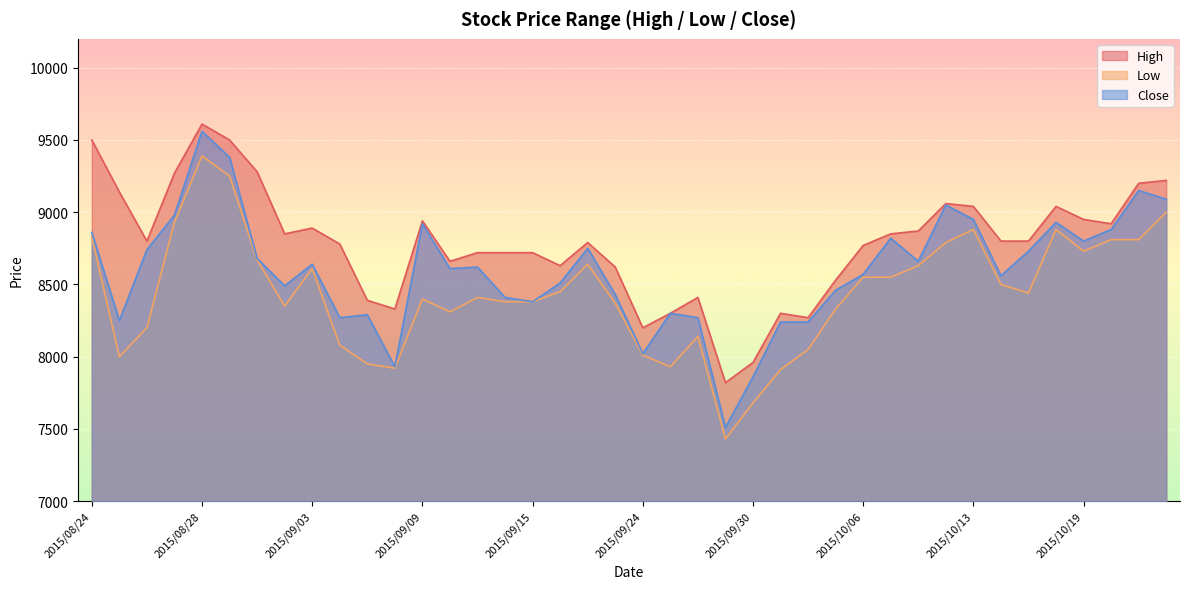

At which label does High first exceed 8800?

2015/08/24